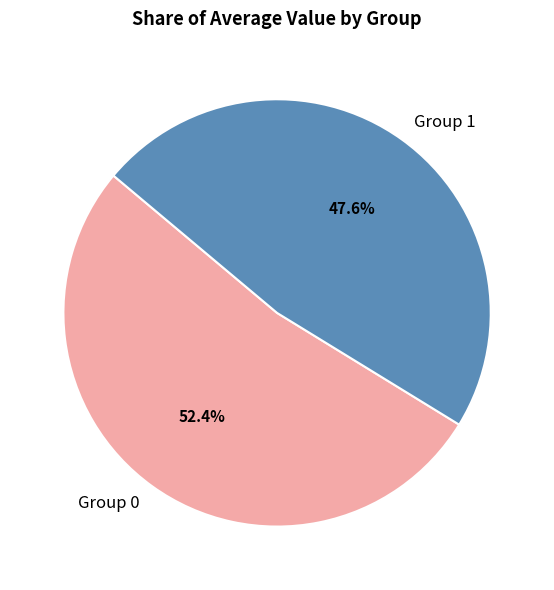

What is the largest slice in the pie chart?

Group 0